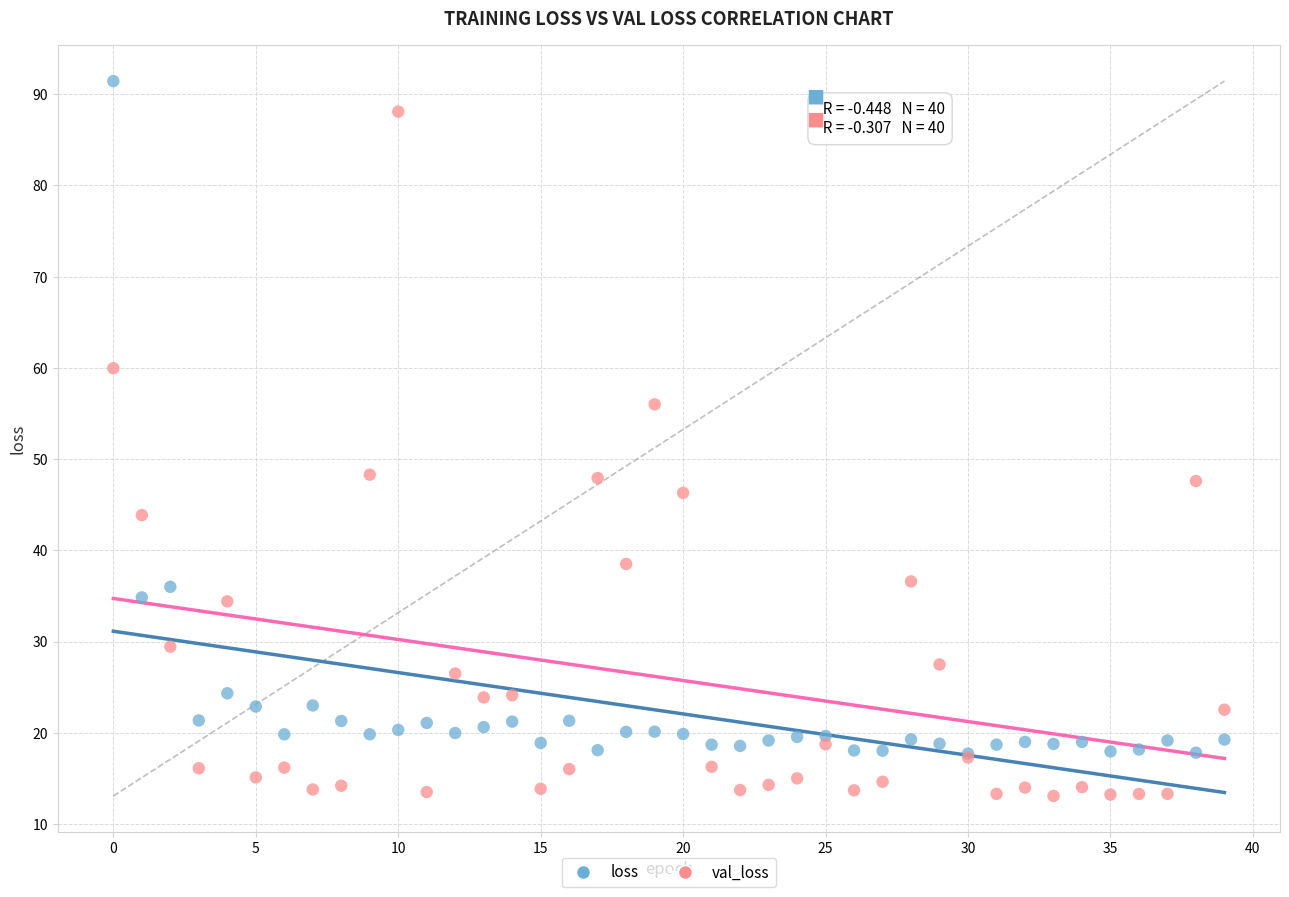

Which series contains the highest Y value?

loss